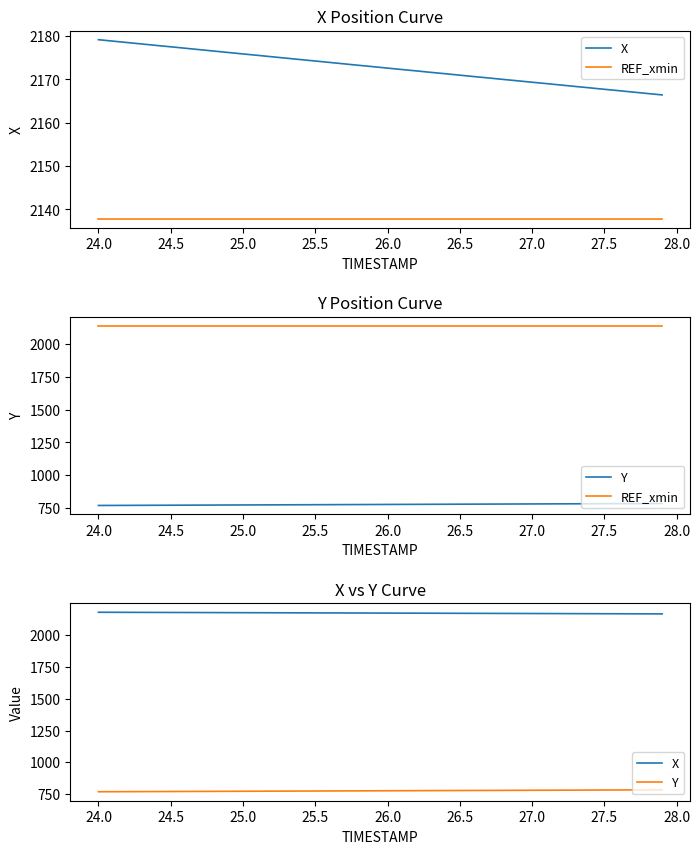

What is the label of the 32nd point from the right?

27.5